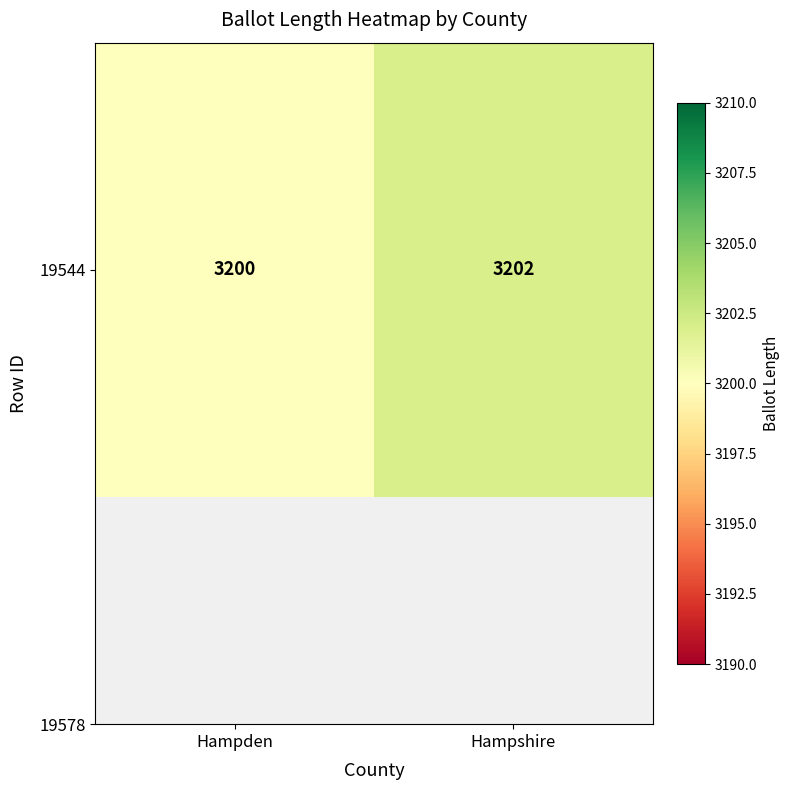

What is the sum of all values?

6402